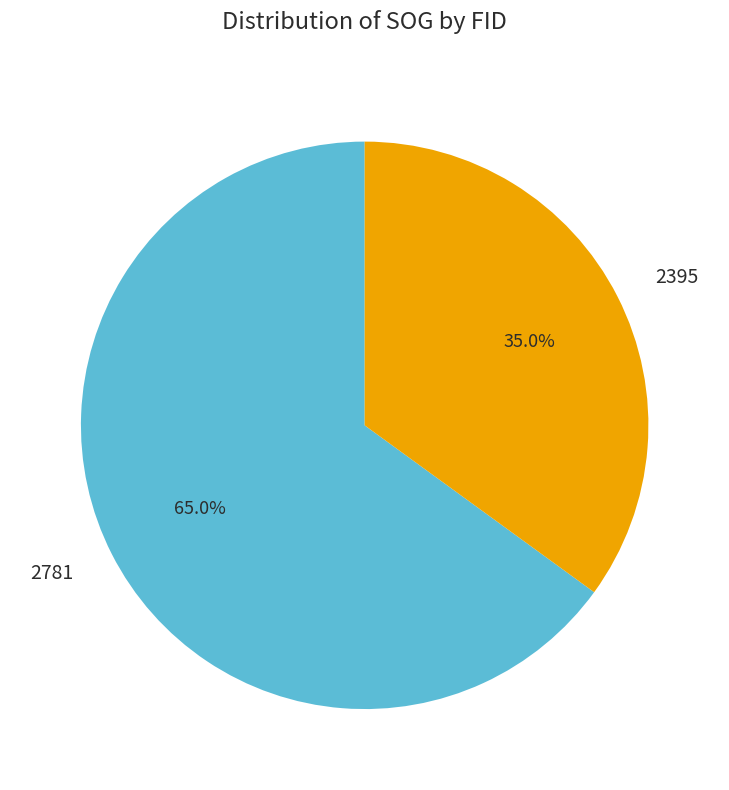

Count the number of slices in the pie.

2